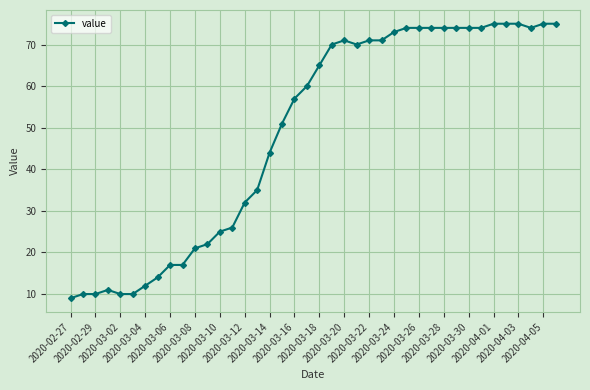

What is the value of the 13th point from the left?

25